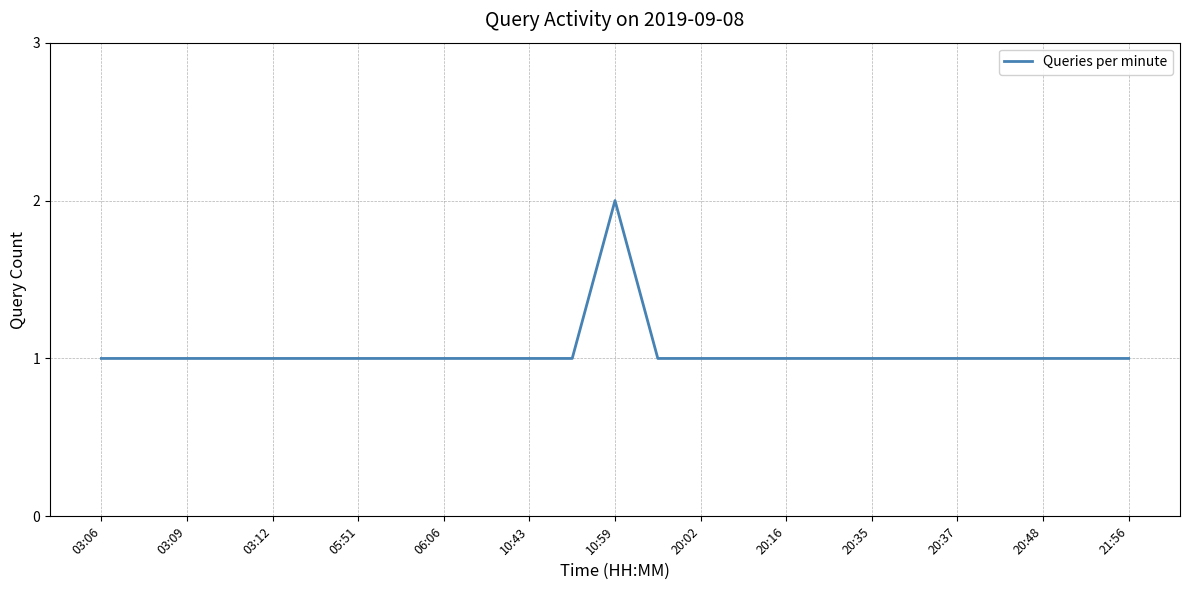

Is this an area chart (filled region under the line)?

No